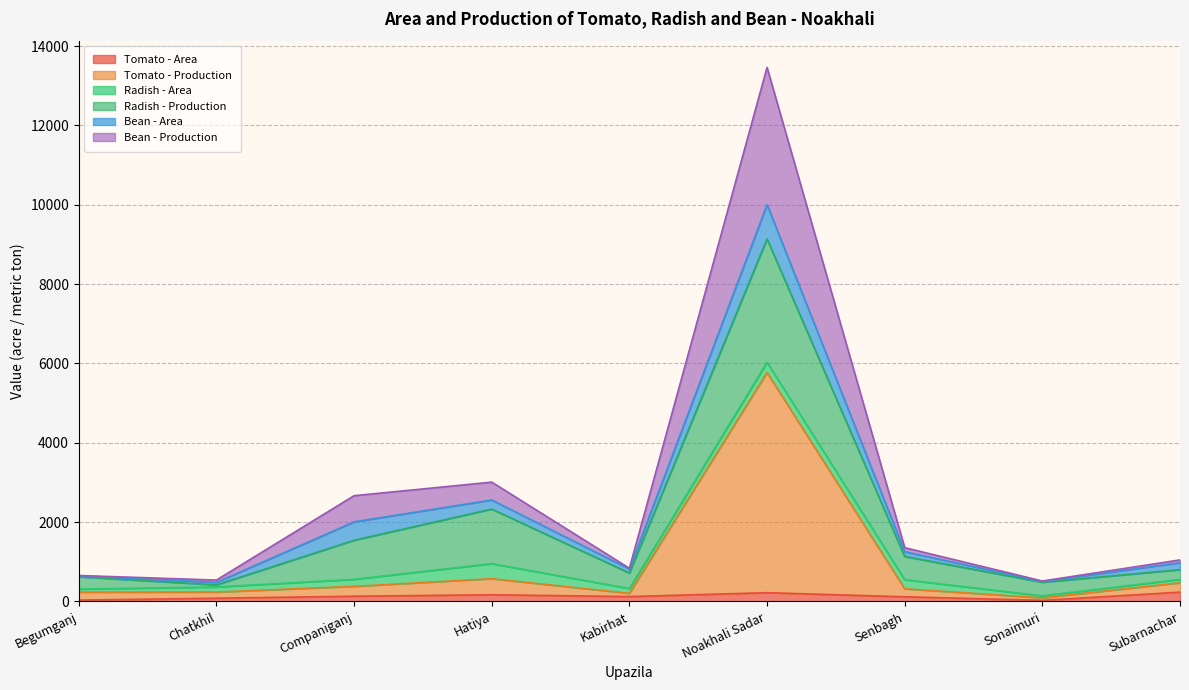

What is the label of the 9th point from the left?

Subarnachar